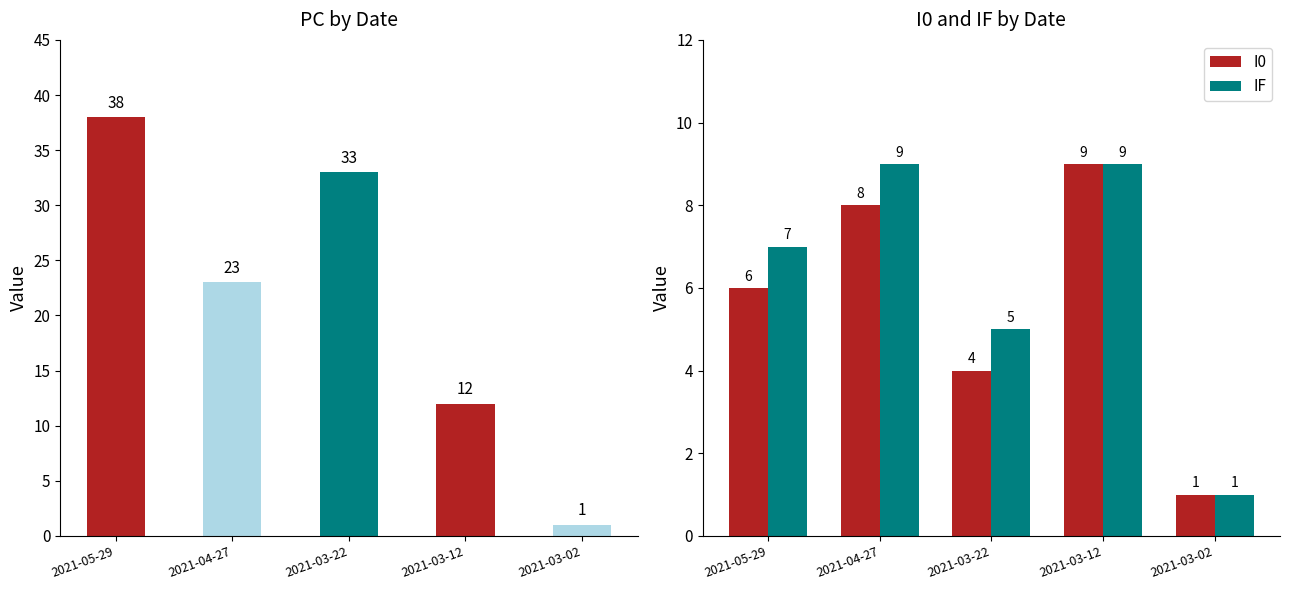

Which category has the highest value in the PC series?

2021-05-29